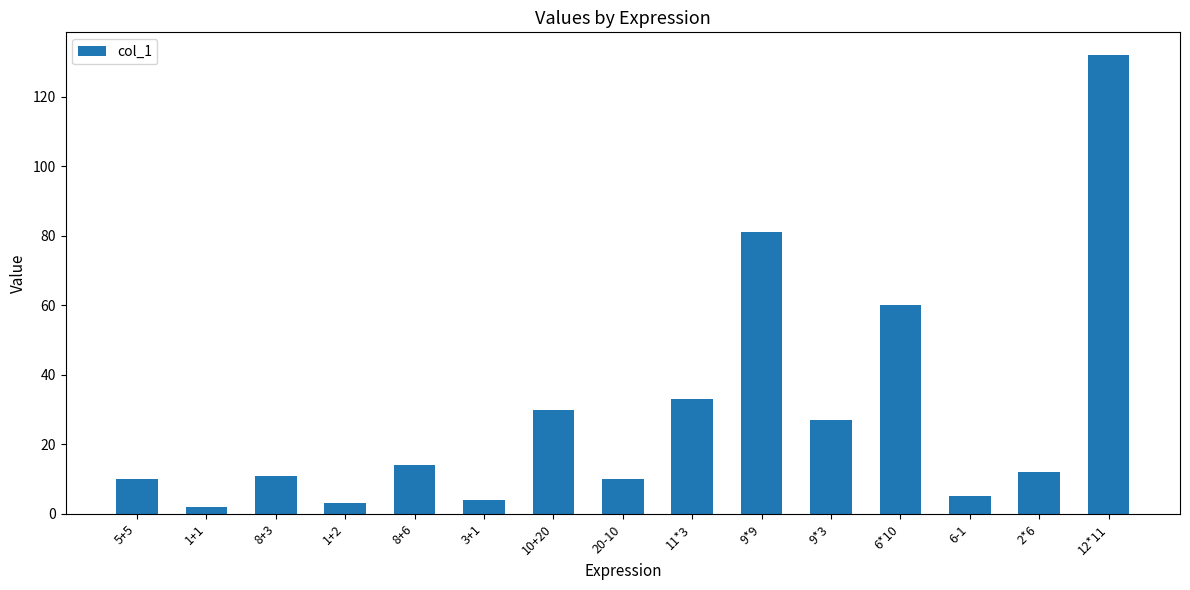

Which category has the highest value across all series?

12*11